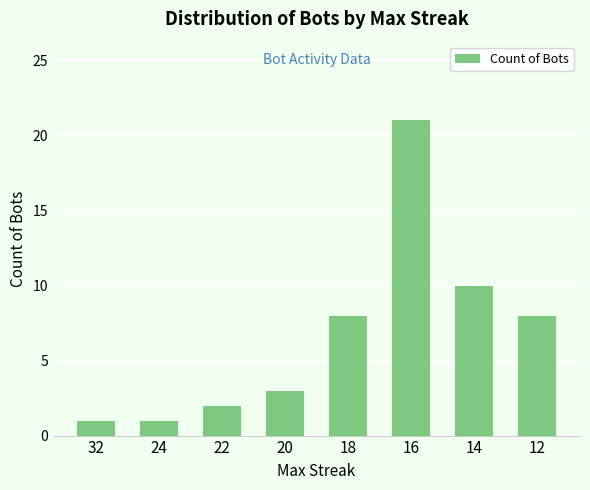

What is the greatest value displayed?

21